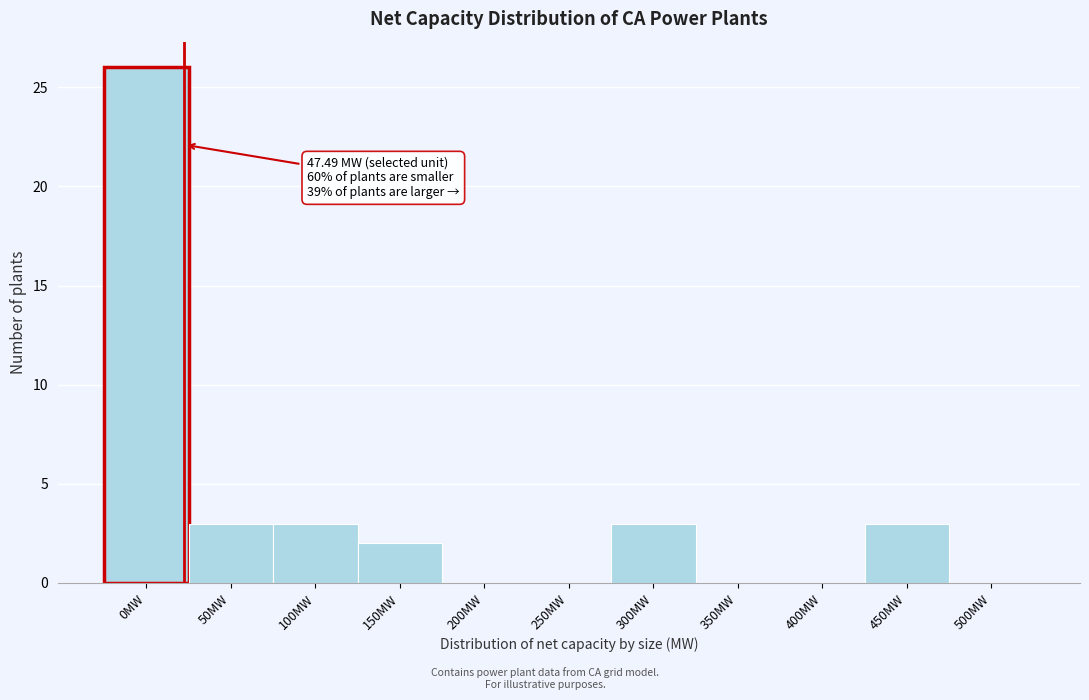

Reading right to left, transcribe all the data shown in this chart.

500MW=0	450MW=3	400MW=0	350MW=0	300MW=3	250MW=0	200MW=0	150MW=2	100MW=3	50MW=3	0MW=26